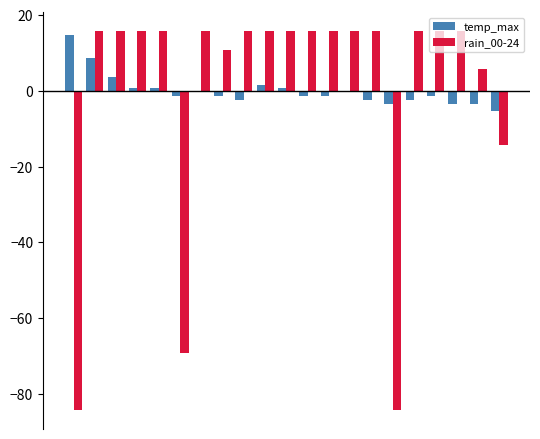

What is the value of the temp_max bar at the 1st from the left?

14.6